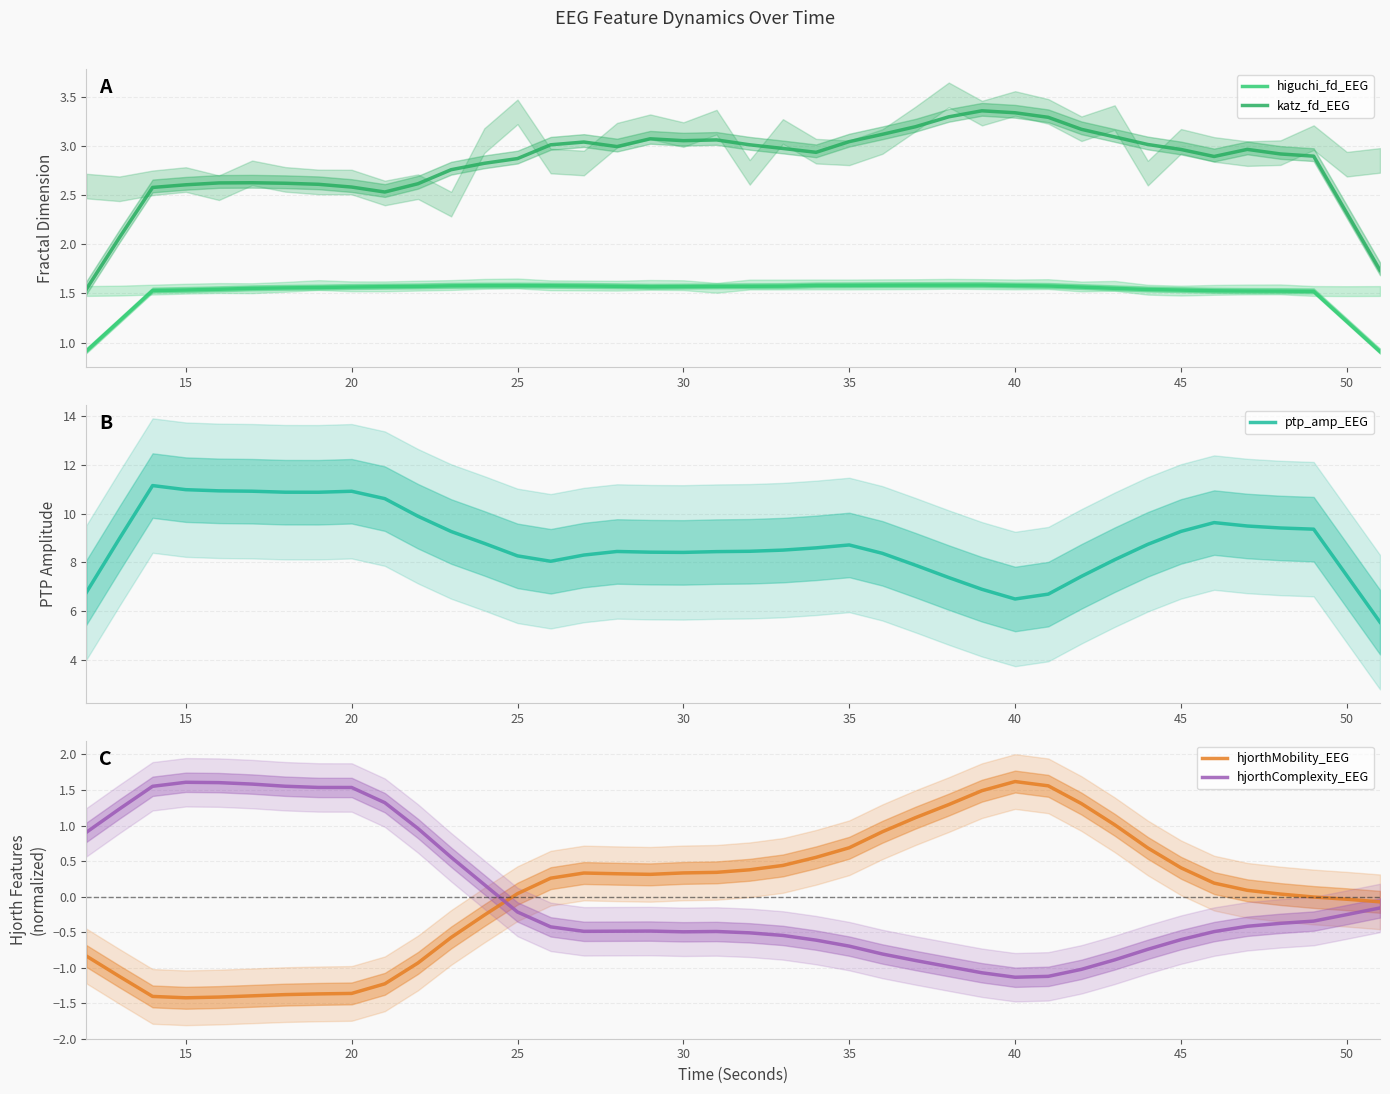

True or false: hjorthMobility_EEG and ptp_amp_EEG cross at least once.

False